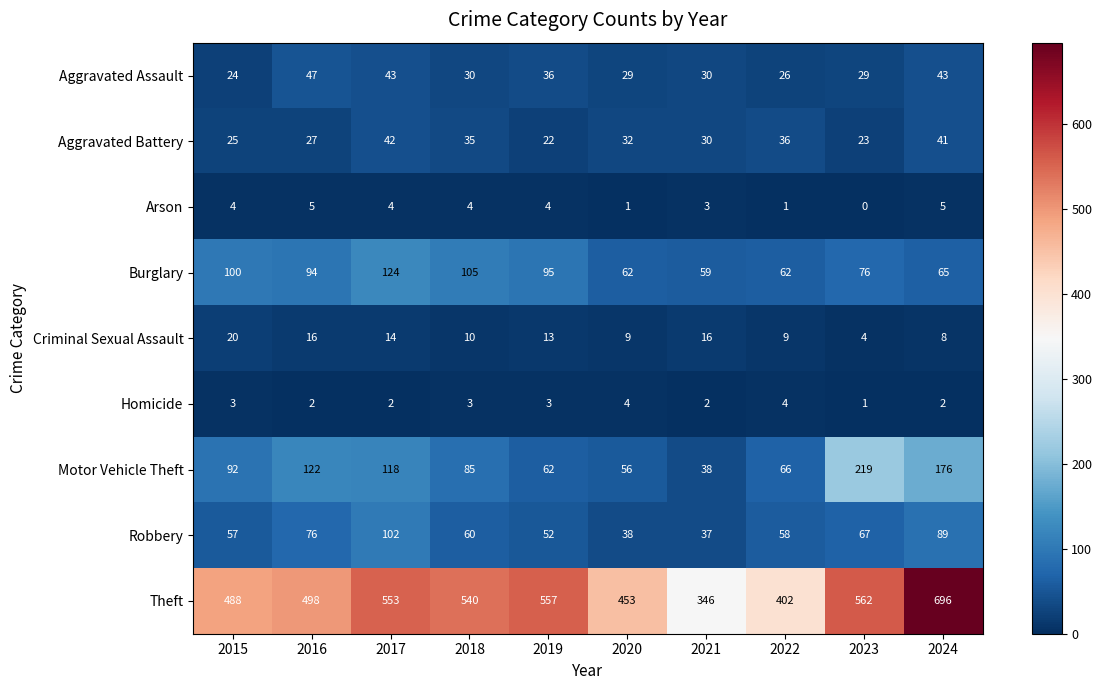

At which label does Aggravated Battery reach its peak?

2017